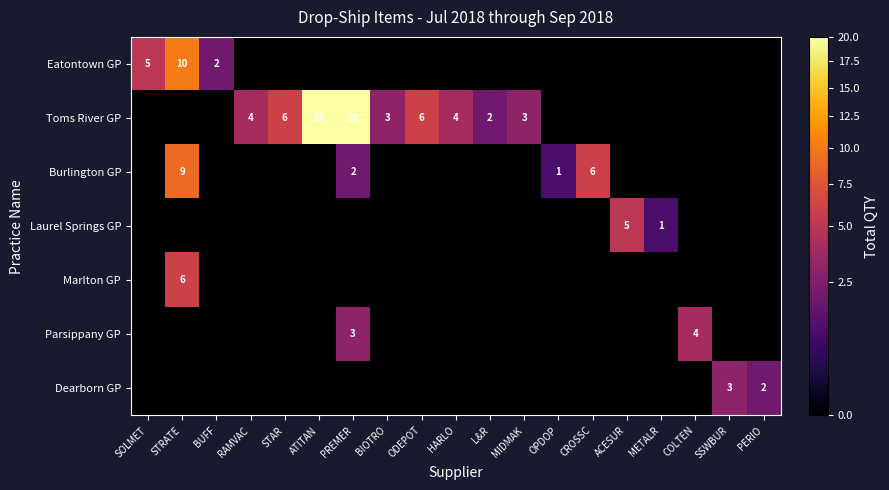

What is the total value across all series at PREMER?

25